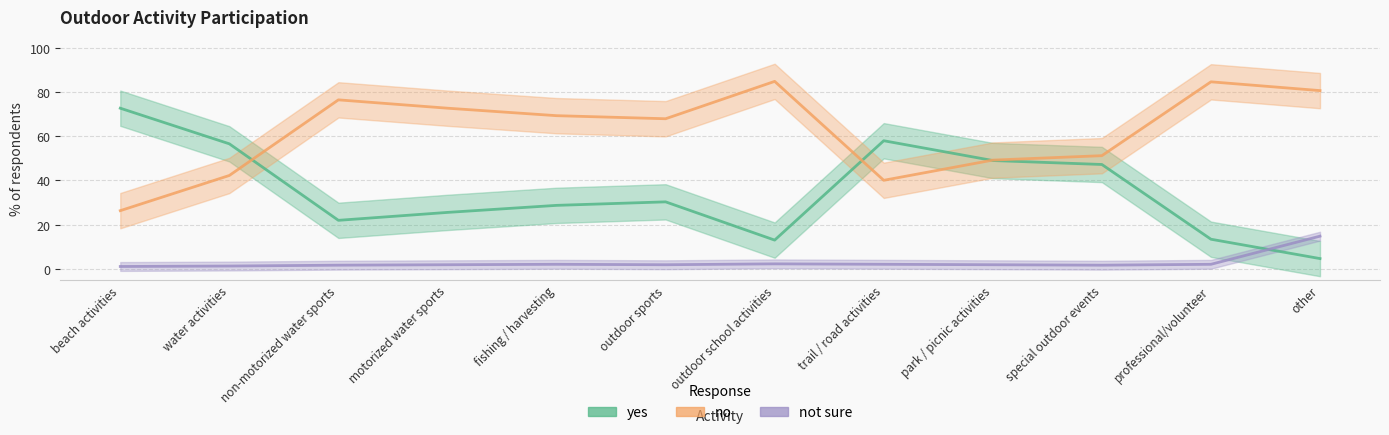

Reading left to right, what are all the values shown in this chart?

yes: beach activities=72.7	water activities=56.6	non-motorized water sports=21.9	motorized water sports=25.5	fishing / harvesting=28.7	outdoor sports=30.3	outdoor school activities=12.9	trail / road activities=58.0	park / picnic activities=49.0	special outdoor events=47.2	professional/volunteer=13.3	other=4.6
no: beach activities=26.3	water activities=42.2	non-motorized water sports=76.5	motorized water sports=72.7	fishing / harvesting=69.3	outdoor sports=67.9	outdoor school activities=84.9	trail / road activities=40.0	park / picnic activities=49.2	special outdoor events=51.2	professional/volunteer=84.7	other=80.7
not sure: beach activities=1.0	water activities=1.2	non-motorized water sports=1.6	motorized water sports=1.8	fishing / harvesting=2.0	outdoor sports=1.8	outdoor school activities=2.2	trail / road activities=2.0	park / picnic activities=1.8	special outdoor events=1.6	professional/volunteer=2.0	other=14.7